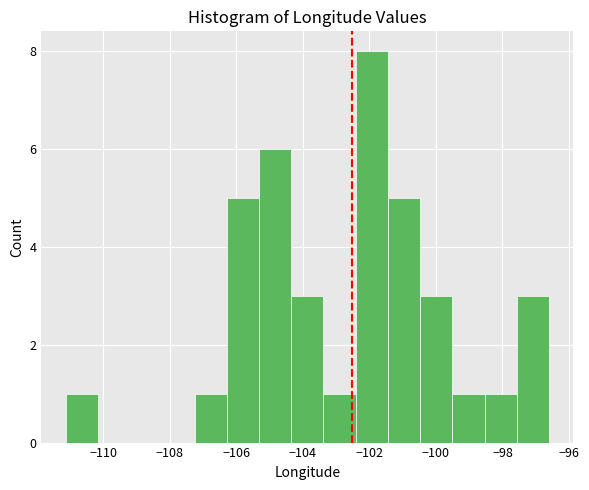

Reading left to right, transcribe this chart: for each bar, give the range it covers on the x-axis and its height. Neither the bar edges nor the heights are printed on the chart, so give them approximately, as read against the axes.

-111.2 to -110.2: 1
-110.2 to -109.2: 0
-109.2 to -108.2: 0
-108.2 to -107.2: 0
-107.2 to -106.2: 1
-106.2 to -105.4: 5
-105.4 to -104.4: 6
-104.4 to -103.4: 3
-103.4 to -102.4: 1
-102.4 to -101.4: 8
-101.4 to -100.4: 5
-100.4 to -99.6: 3
-99.6 to -98.6: 1
-98.6 to -97.6: 1
-97.6 to -96.6: 3